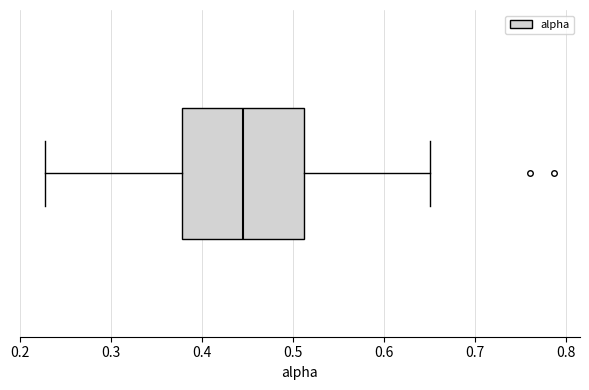

Where does the median line of the box sit on the x-axis? The values are not printed on the chart, so give them approximately, as read against the axis.

0.44